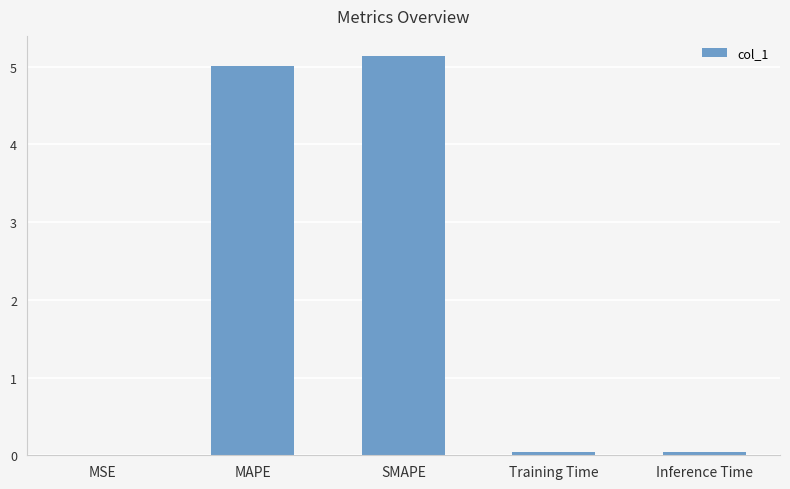

Which has a higher value, Training Time or SMAPE?

SMAPE